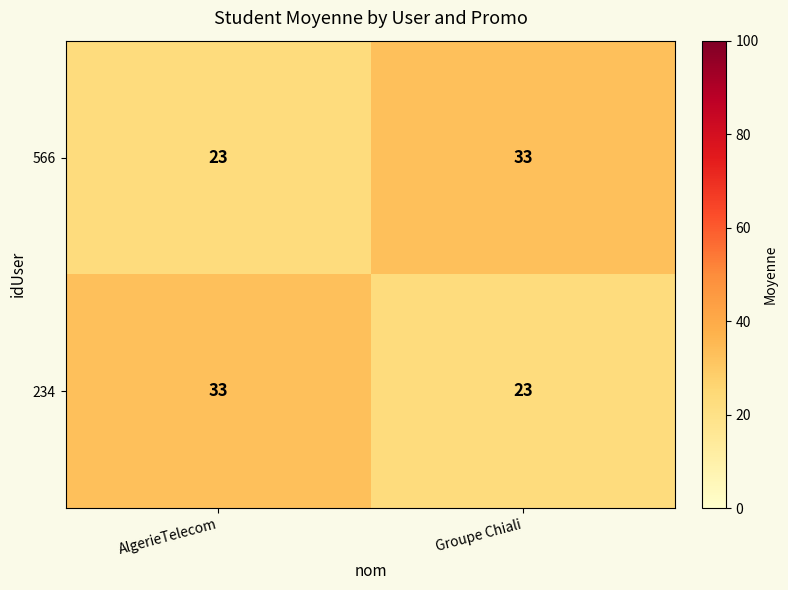

The 234 series shows 33 at AlgerieTelecom. True or false?

True